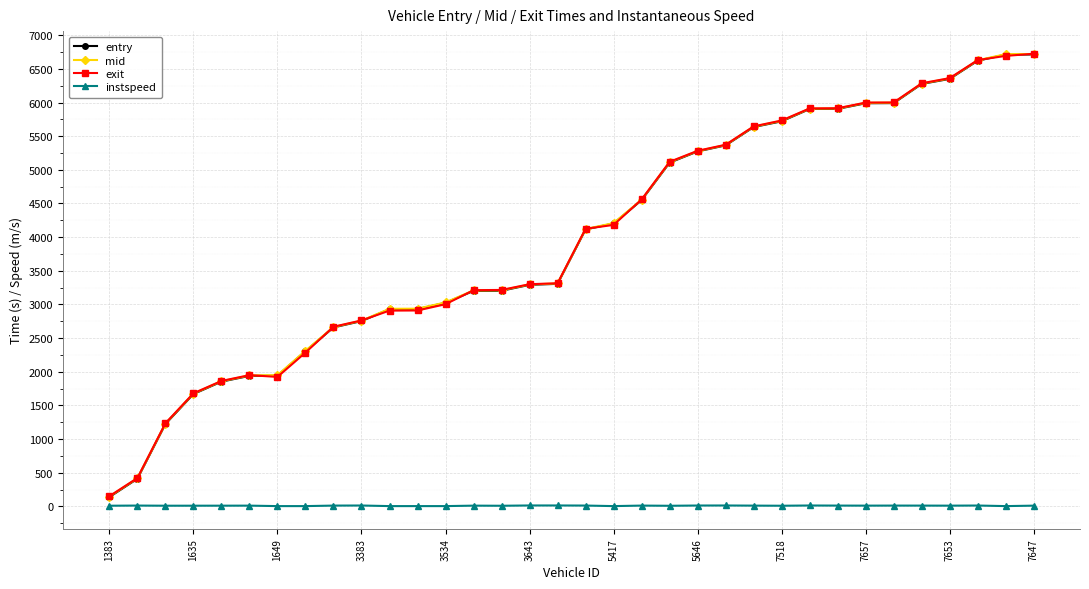

How many intersections are there between exit and entry?

8